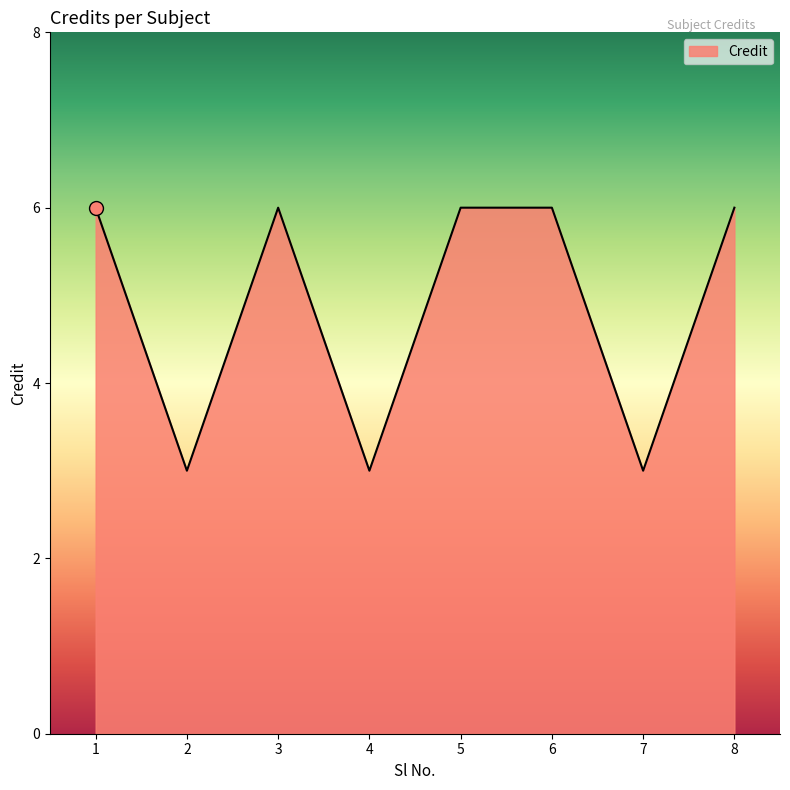

Which has a higher value, 4 or 1?

1